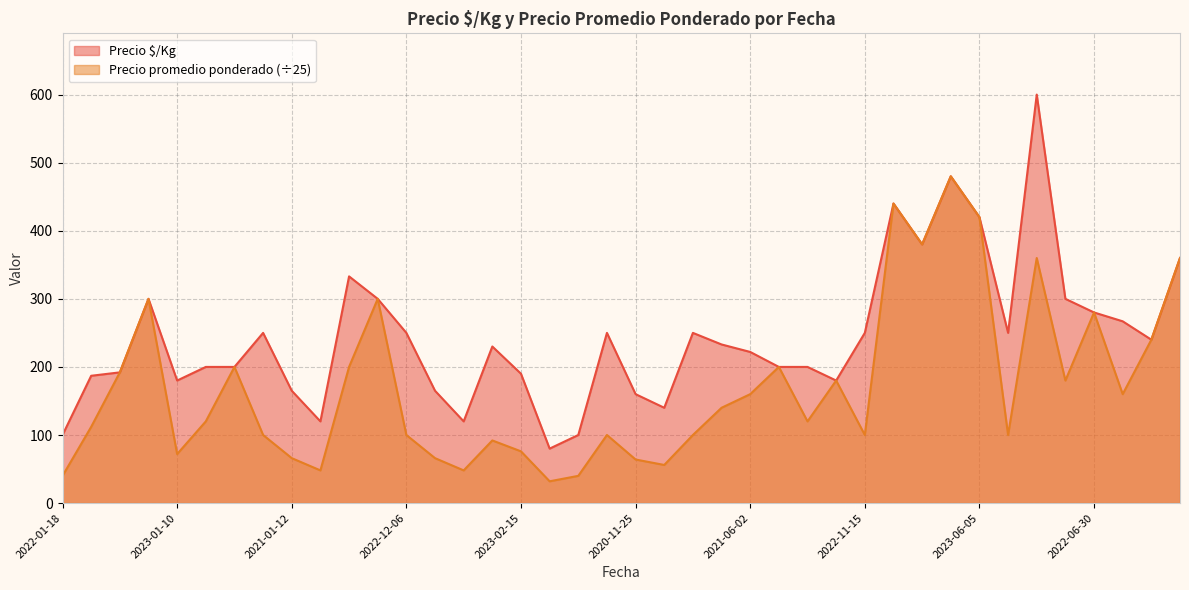

Which series has the largest total across all categories?

Precio $/Kg